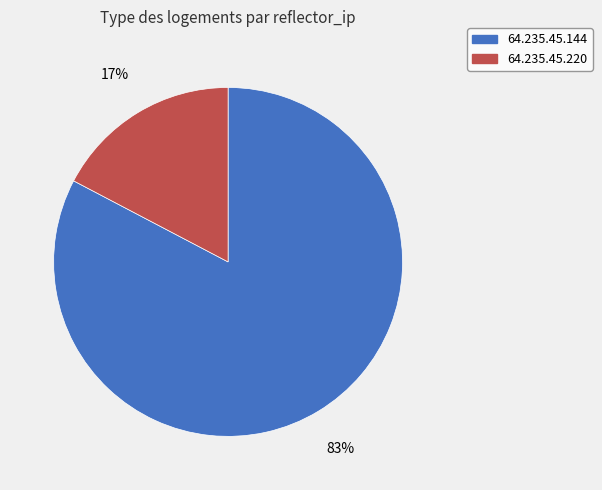

Is it true that 64.235.45.144 is 89% of the pie?

False